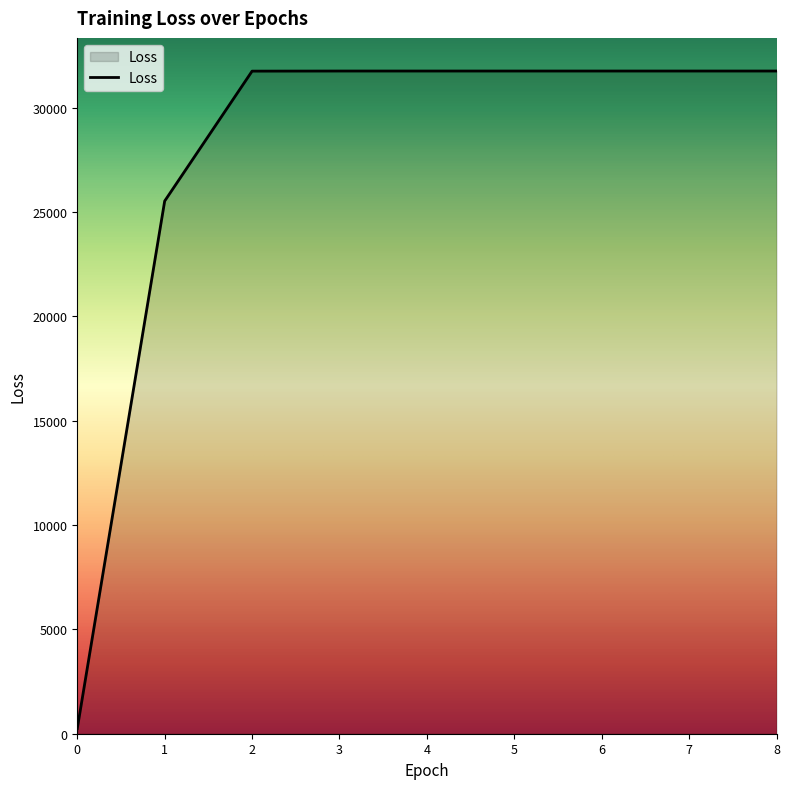

Approximately how many times larger is the value at 7 compared to 3?

1.0